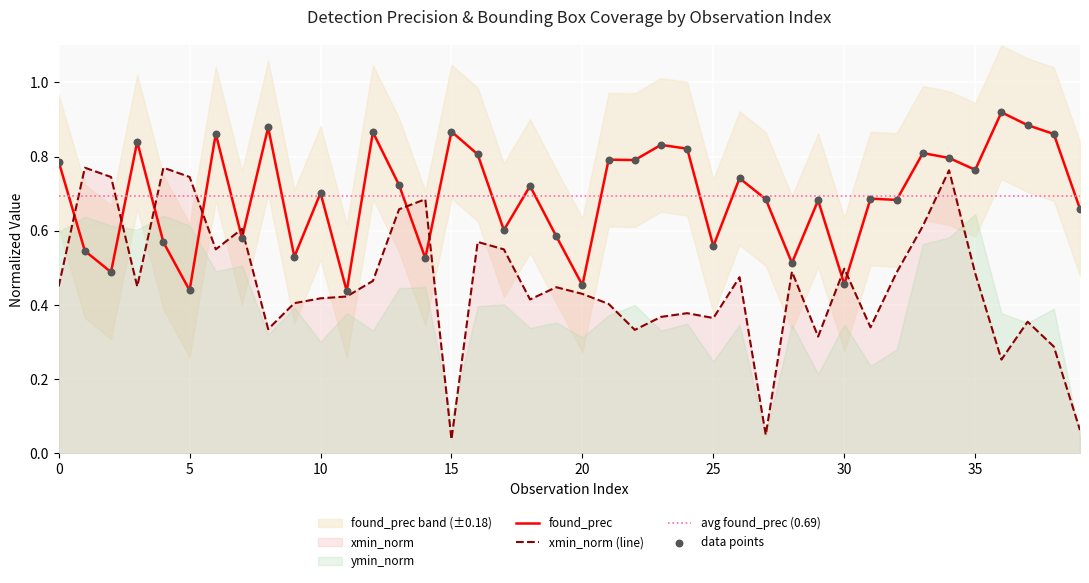

At which category is the sum across all series the highest?

34